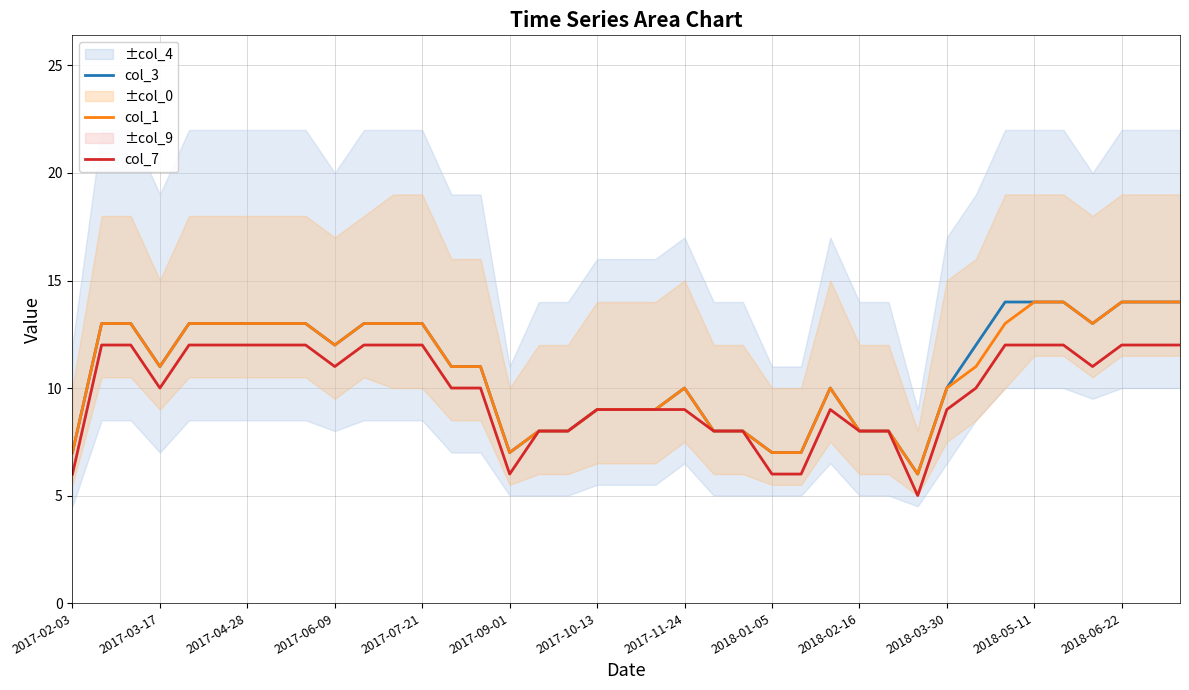

What are all the series names shown in the legend?

col_3, col_1, col_7